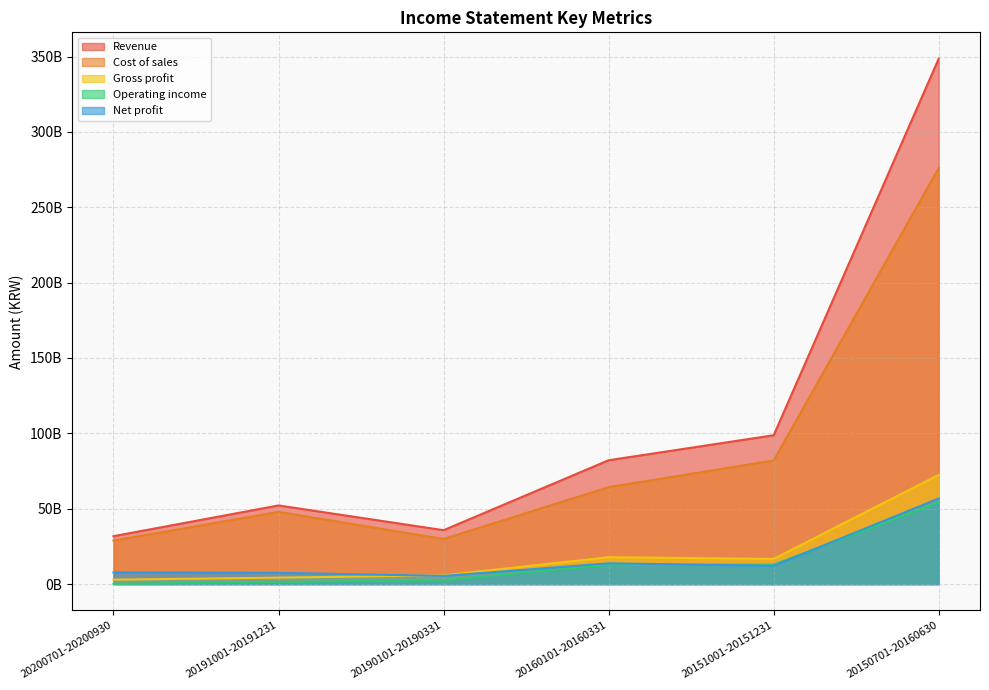

Which category has the highest value across all series?

20150701-20160630